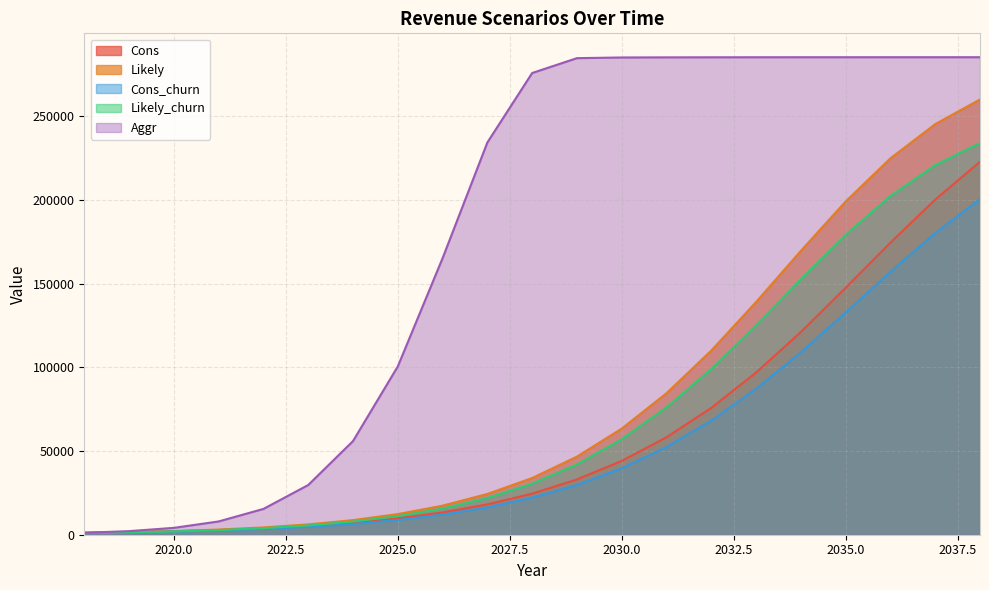

What is the difference between the Cons values at 2021 and 2029?

30216